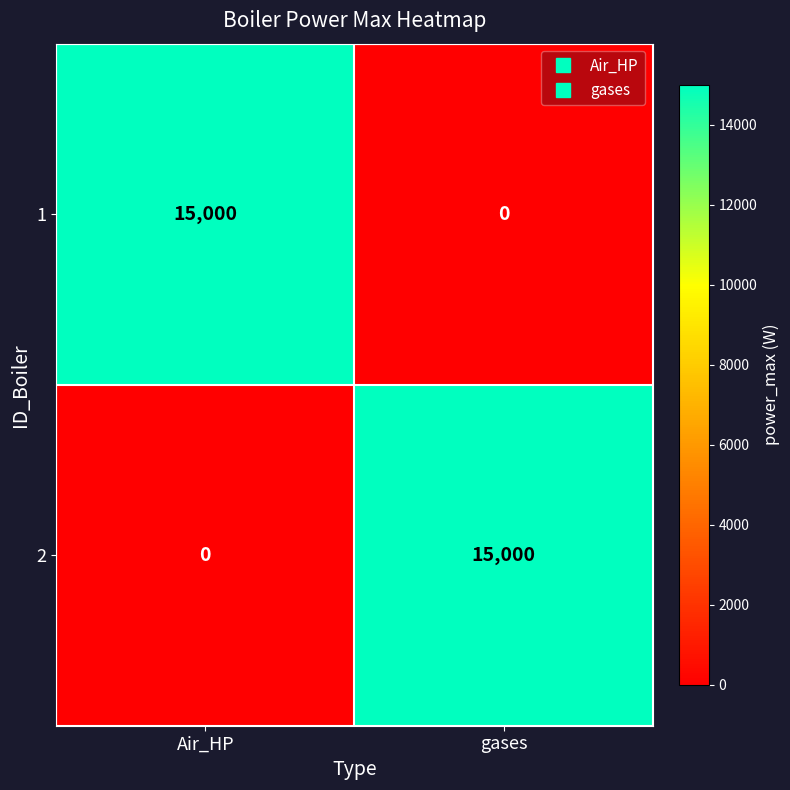

What is the sum of the 2 values at Air_HP and gases?

15000